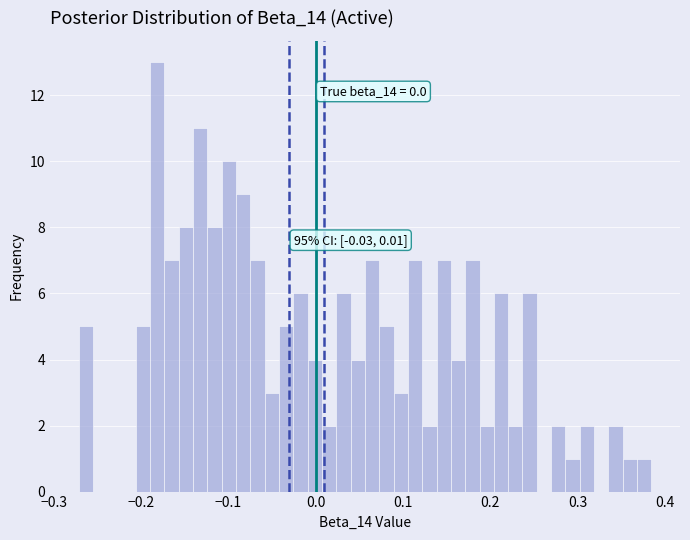

Read against the x-axis, roughly where is the centre of the tallest bar?

-0.18